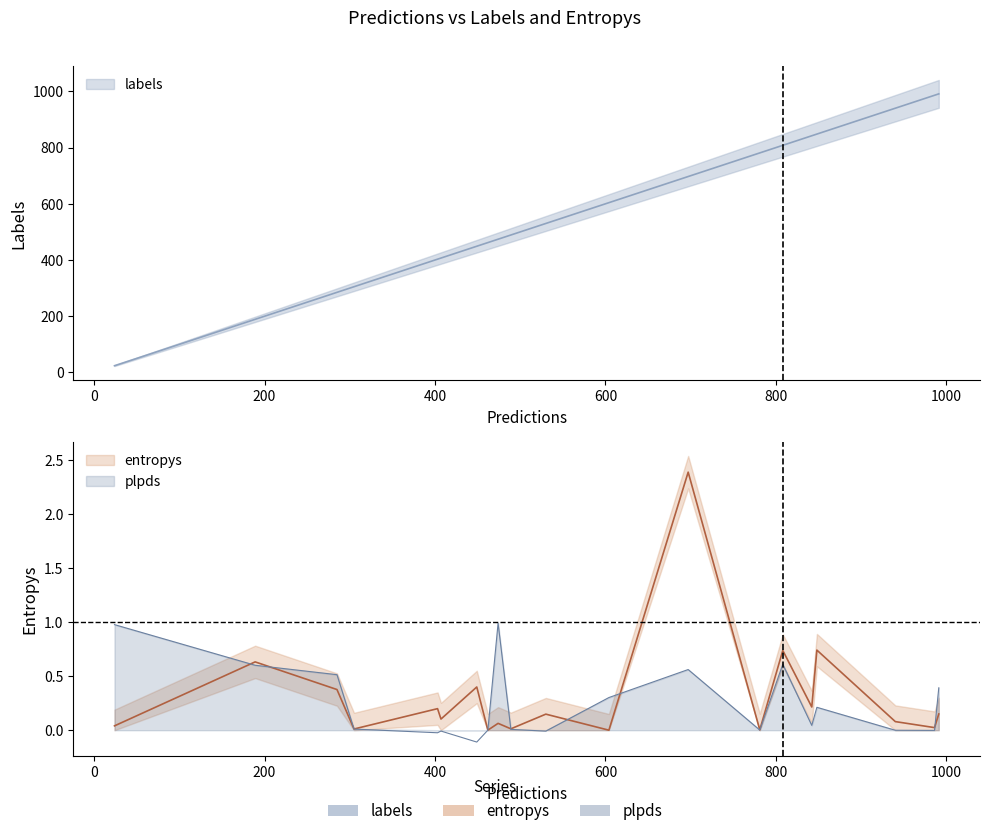

Count the number of data series in this chart.

3